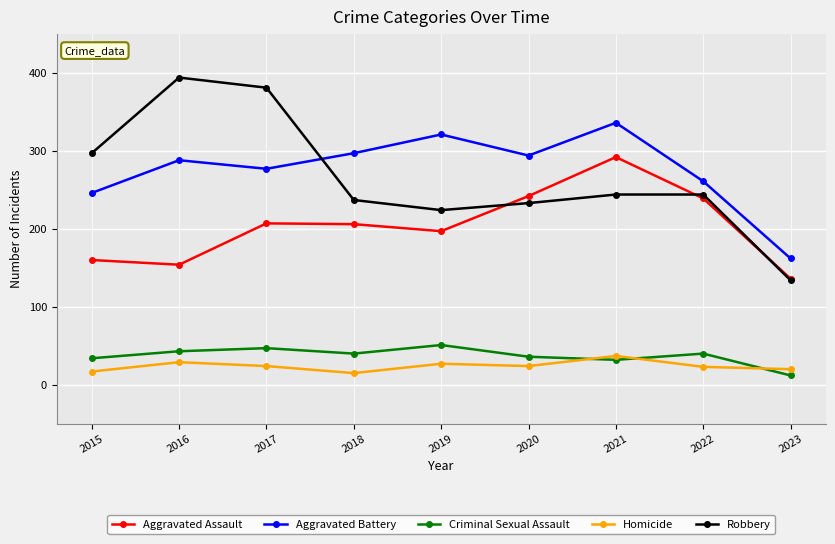

What is the average value of the Aggravated Assault series?

204